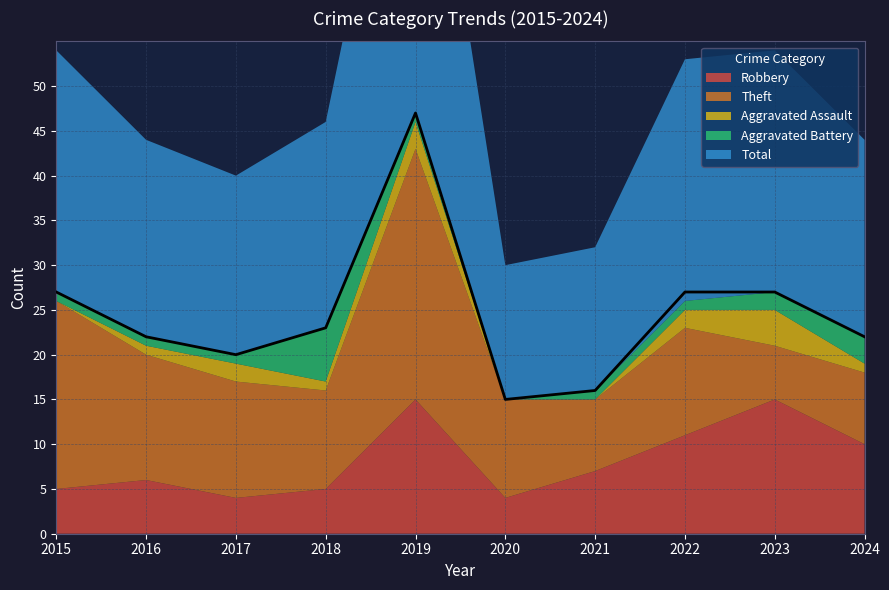

Where does the Aggravated Assault series first go above 1?

2017